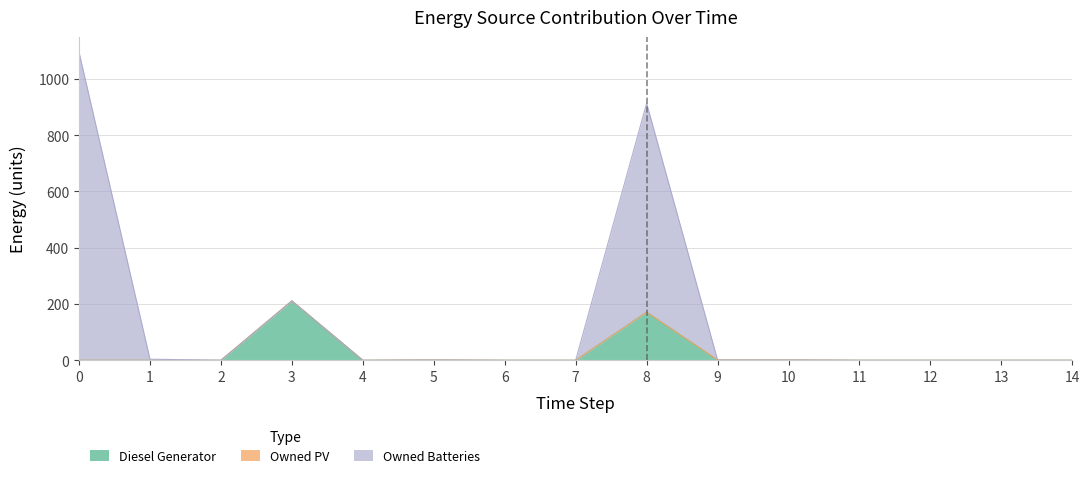

What is the total value across all series at 5?

2